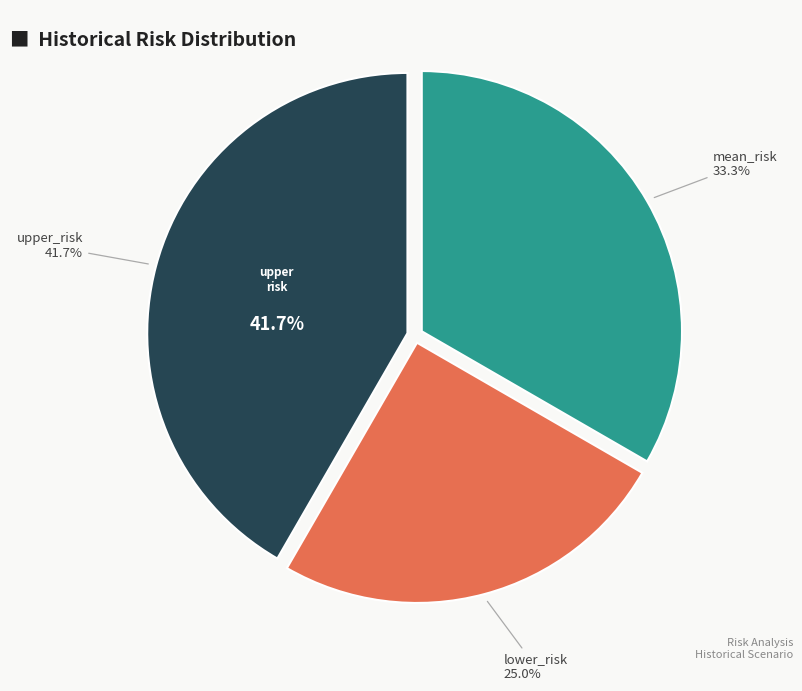

Rank the categories by value from lowest to highest.

lower_risk, mean_risk, upper_risk